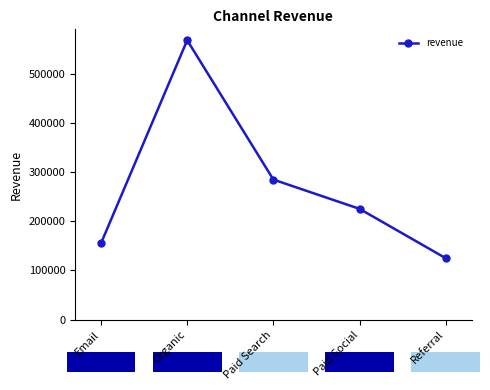

Reading left to right, list all the values displayed in this chart.

155107.5	567699.1	284540.7	225089.0	124840.6